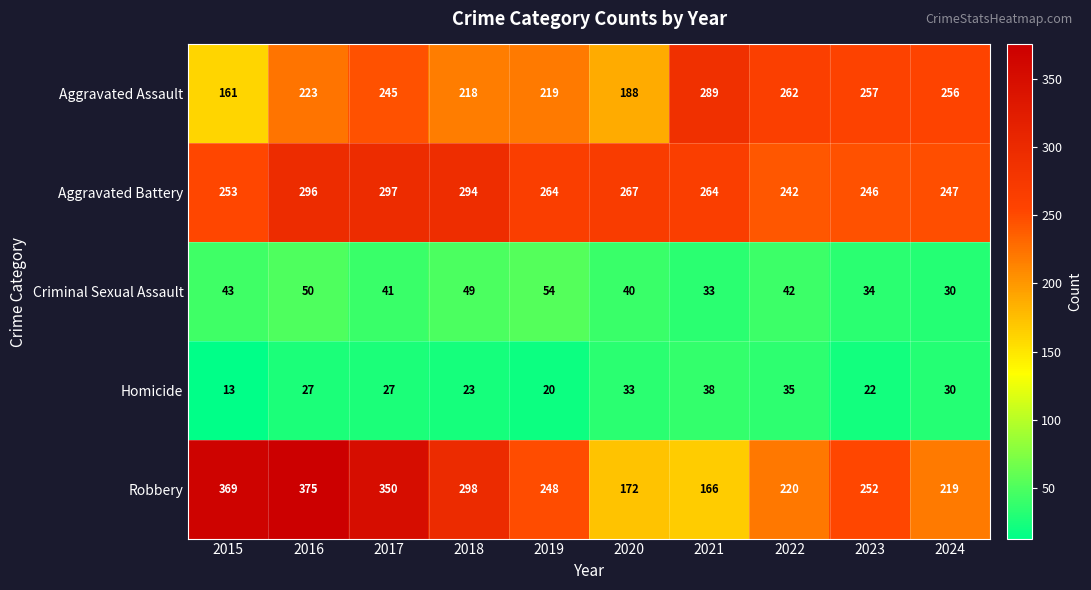

What is the difference between the maximum and minimum values in the Aggravated Assault series?

128